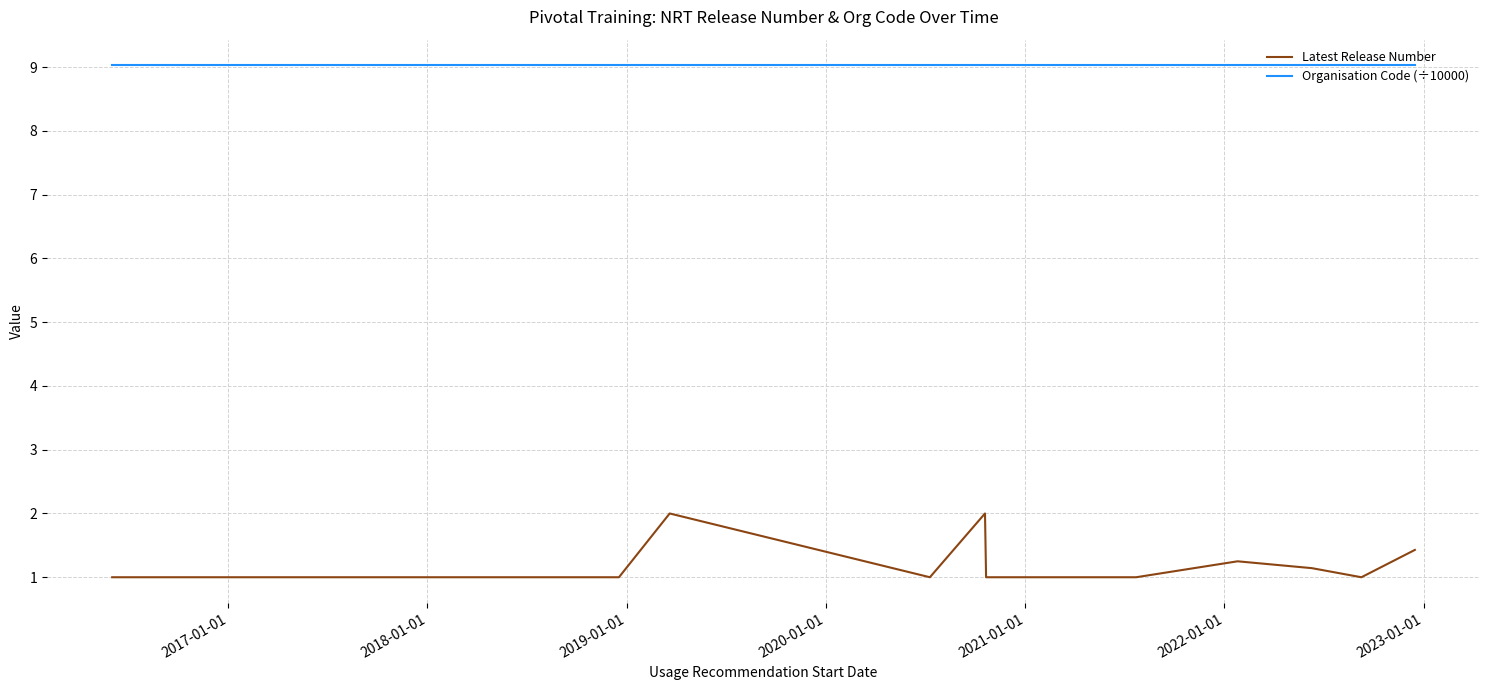

Which series has the largest range (max minus min)?

Latest Release Number